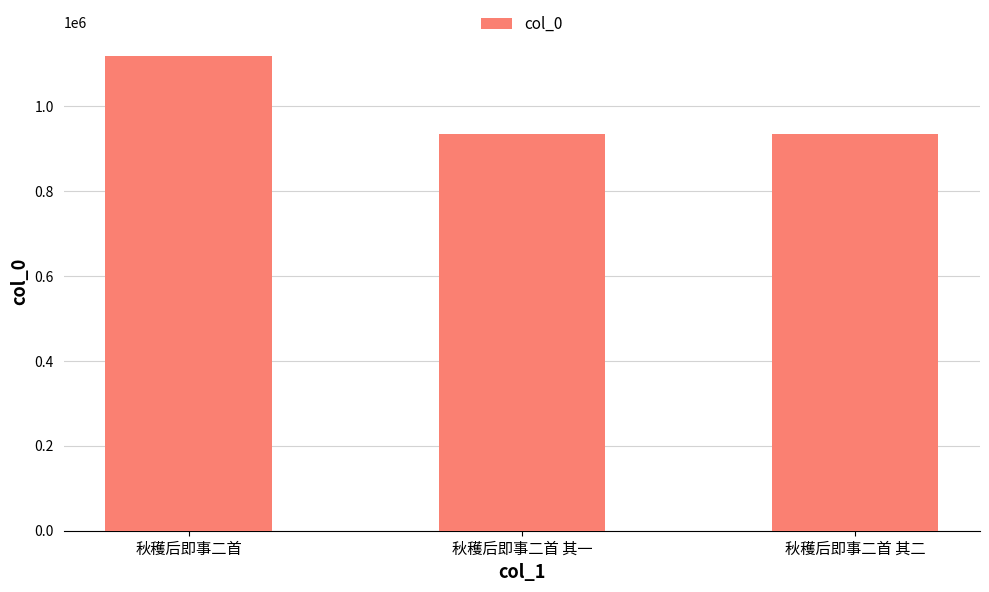

Is it true that the value at 秋穫后即事二首 其一 is 467338?

False